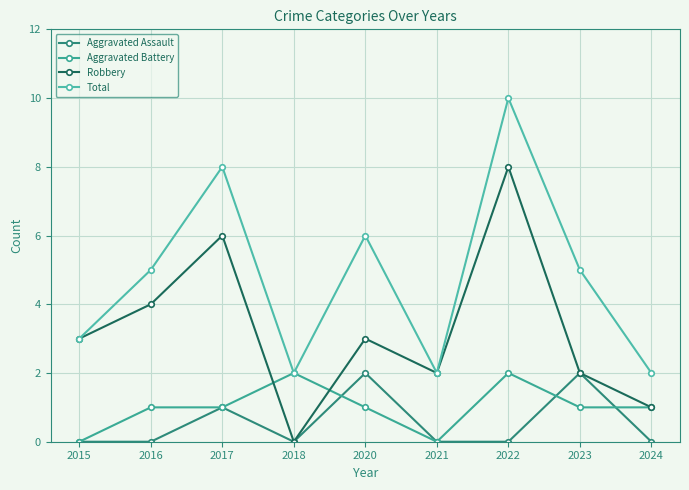

What is the difference between the highest and lowest values at 2022?

10